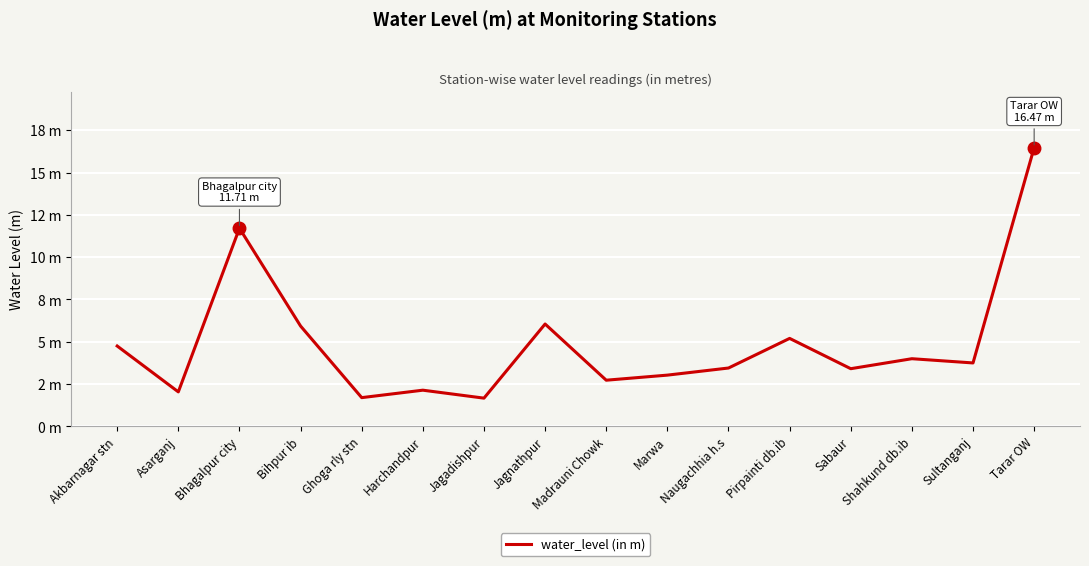

How many lines are shown in the chart?

1